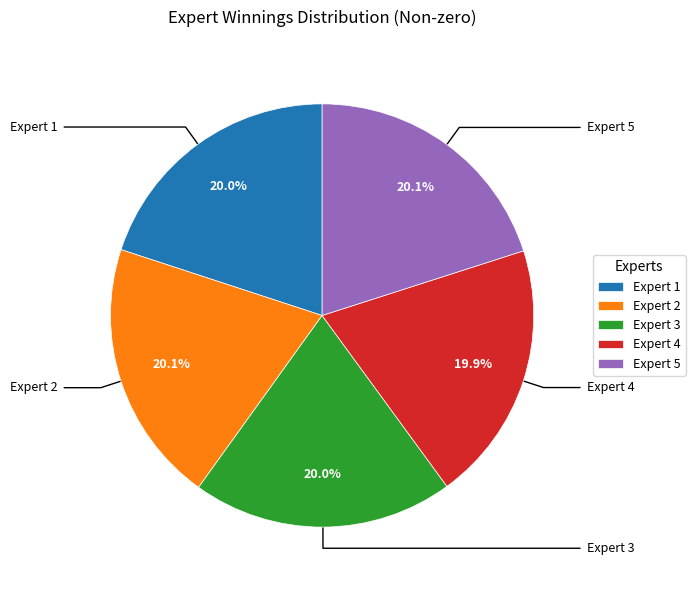

What is the change in value from Expert 2 to Expert 5?

-0.3